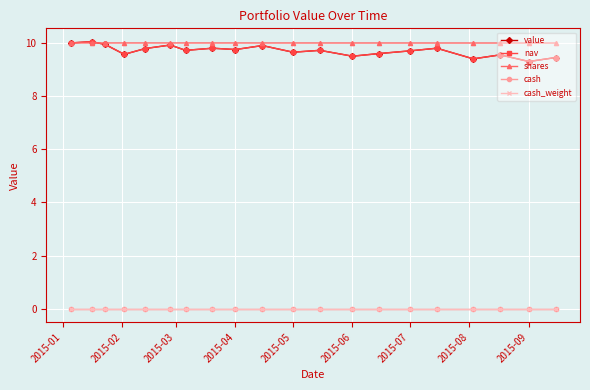

Reading left to right, transcribe all the data shown in this chart.

value: 10.0	10.0	9.9	9.6	9.8	9.9	9.7	9.8	9.8	9.9	9.7	9.7	9.5	9.6	9.7	9.8	9.4	9.6	9.3	9.5
nav: 10.0	10.0	9.9	9.6	9.8	9.9	9.7	9.8	9.8	9.9	9.7	9.7	9.5	9.6	9.7	9.8	9.4	9.6	9.3	9.5
shares: 10.0	10.0	10.0	10.0	10.0	10.0	10.0	10.0	10.0	10.0	10.0	10.0	10.0	10.0	10.0	10.0	10.0	10.0	10.0	10.0
cash: 0.0	0.0	0.0	0.0	0.0	0.0	0.0	0.0	0.0	0.0	0.0	0.0	0.0	0.0	0.0	0.0	0.0	0.0	0.0	0.0
cash_weight: 0.0	0.0	0.0	0.0	0.0	0.0	0.0	0.0	0.0	0.0	0.0	0.0	0.0	0.0	0.0	0.0	0.0	0.0	0.0	0.0